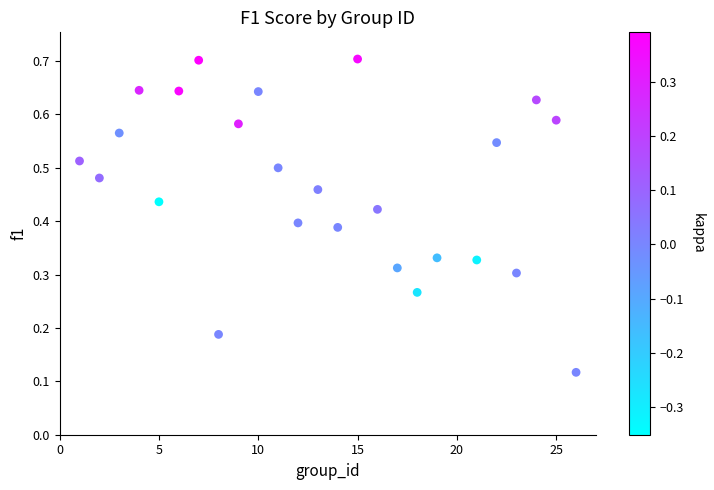

What is the range of X values (max minus min)?

25.0